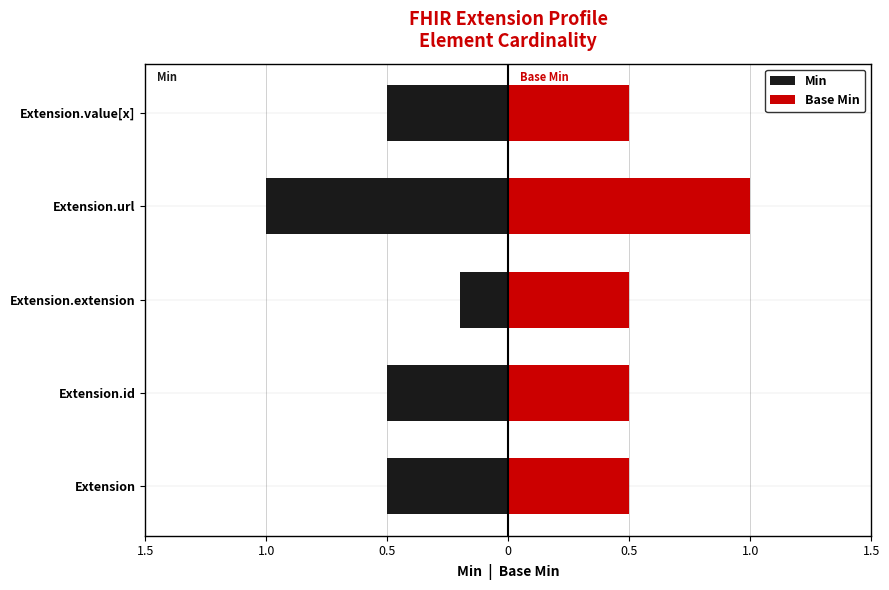

Rank the series by their maximum value, from highest to lowest.

Base Min, Min